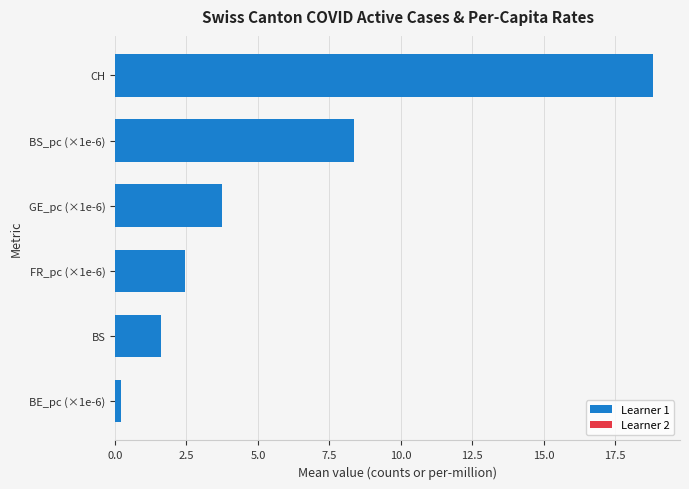

Where is the data nearest to the value 9?

BS_pc (×1e-6)